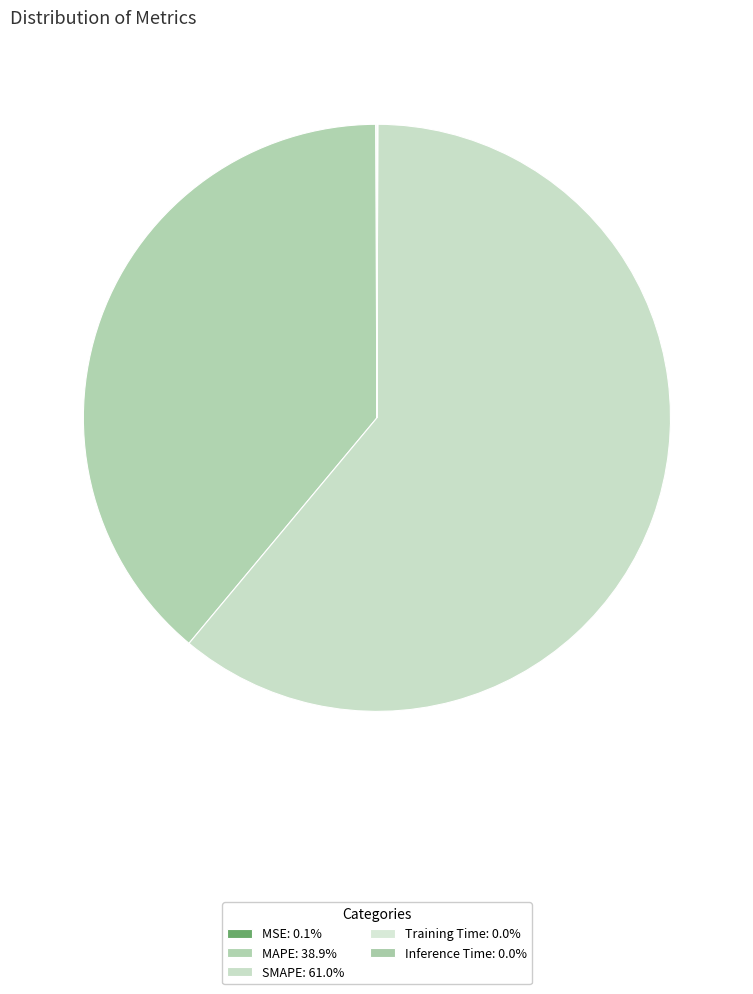

Rank the categories by value from lowest to highest.

Training Time, Inference Time, MSE, MAPE, SMAPE